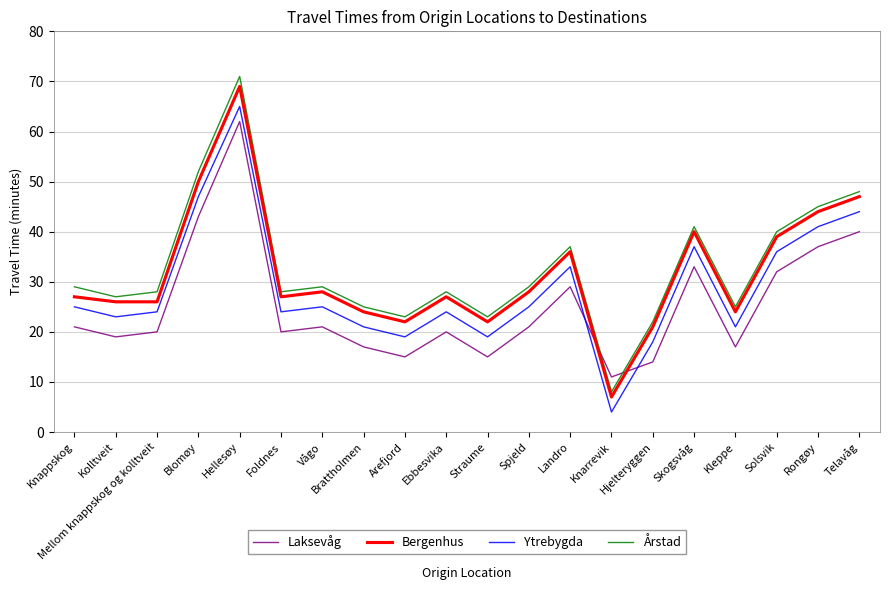

At which label does Ytrebygda reach its peak?

Hellesøy